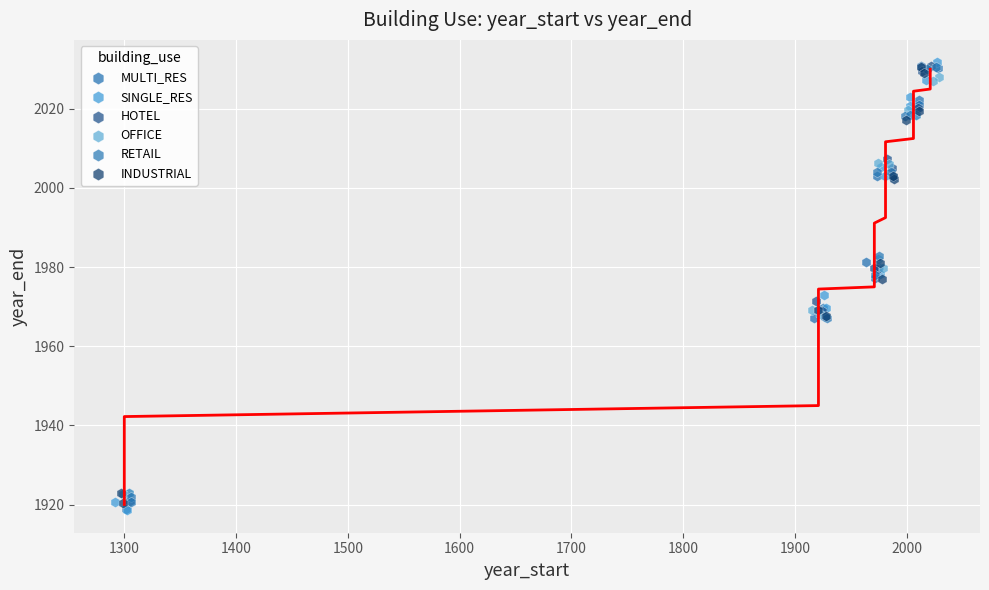

What are all the series names shown in the legend?

MULTI_RES, SINGLE_RES, HOTEL, OFFICE, RETAIL, INDUSTRIAL